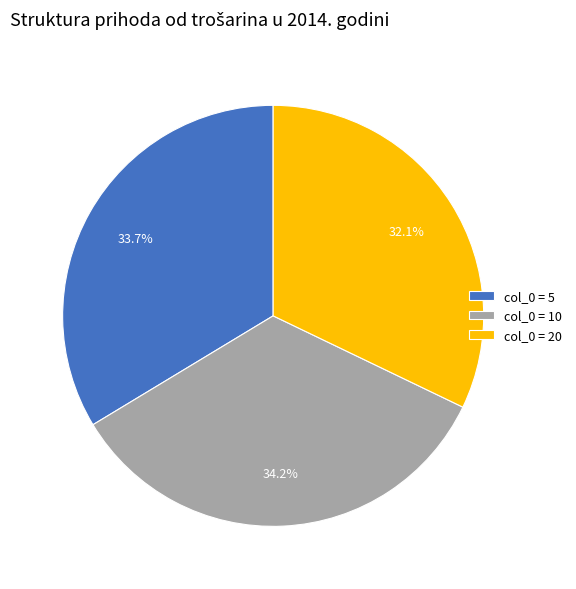

Is there any slice that represents more than half of the pie?

No